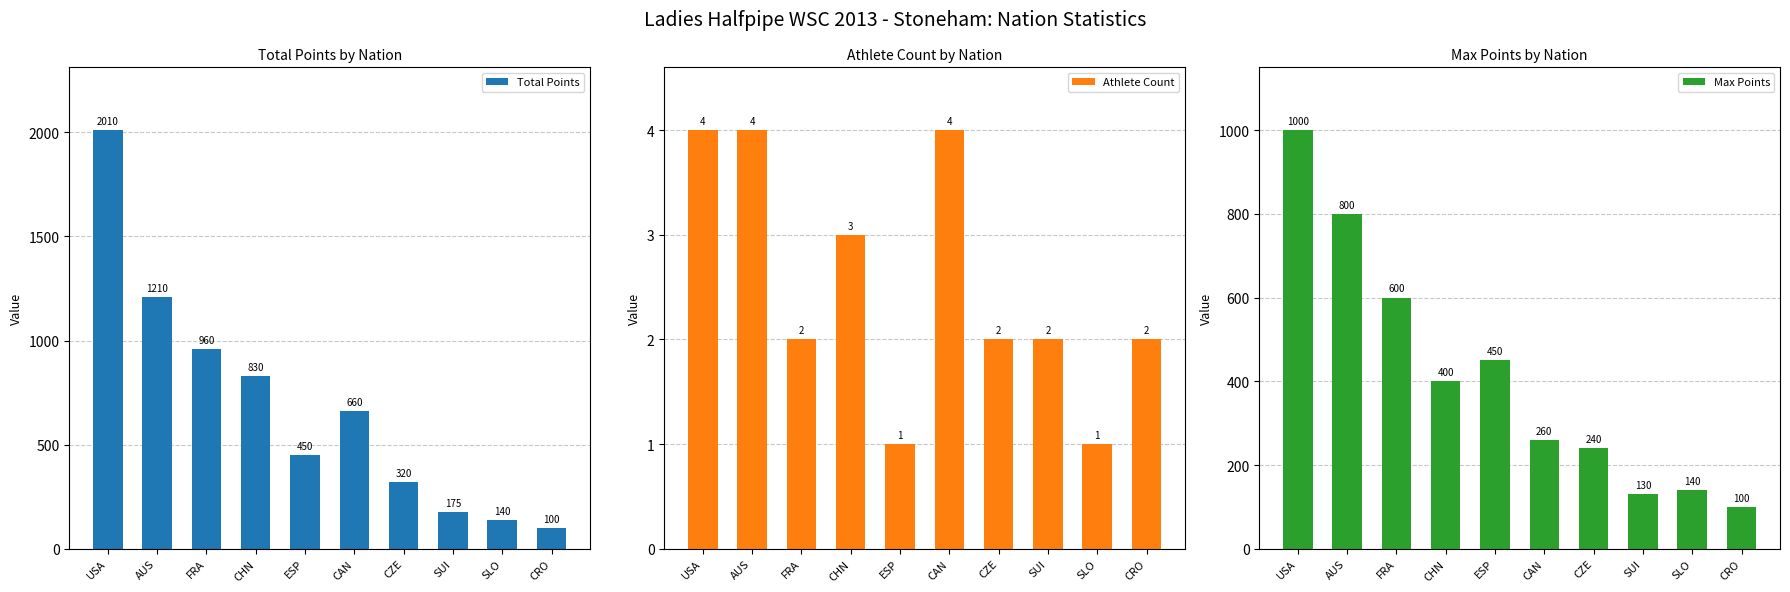

Which category has the lowest value in the Total Points series?

CRO